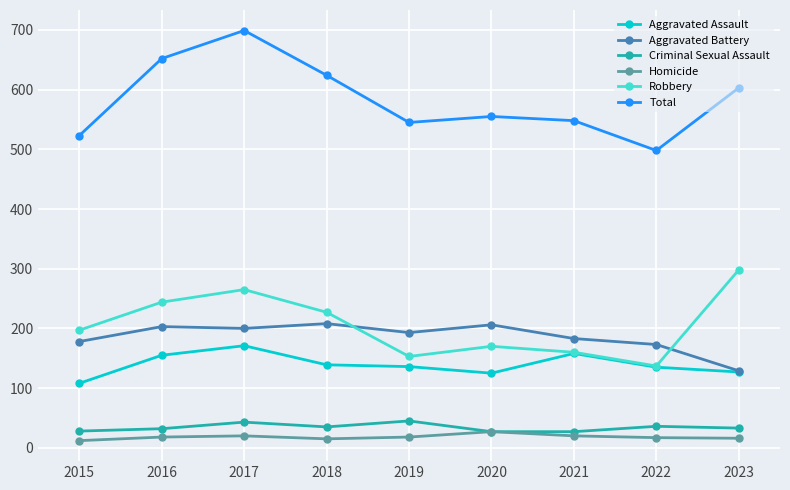

At which label does Total reach its minimum?

2022